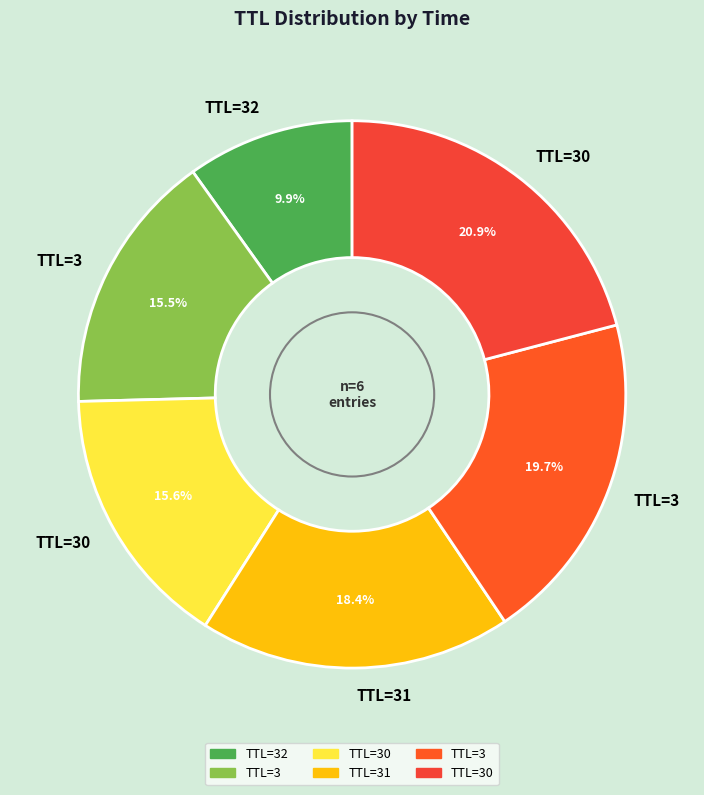

How many slices are in this pie chart?

6